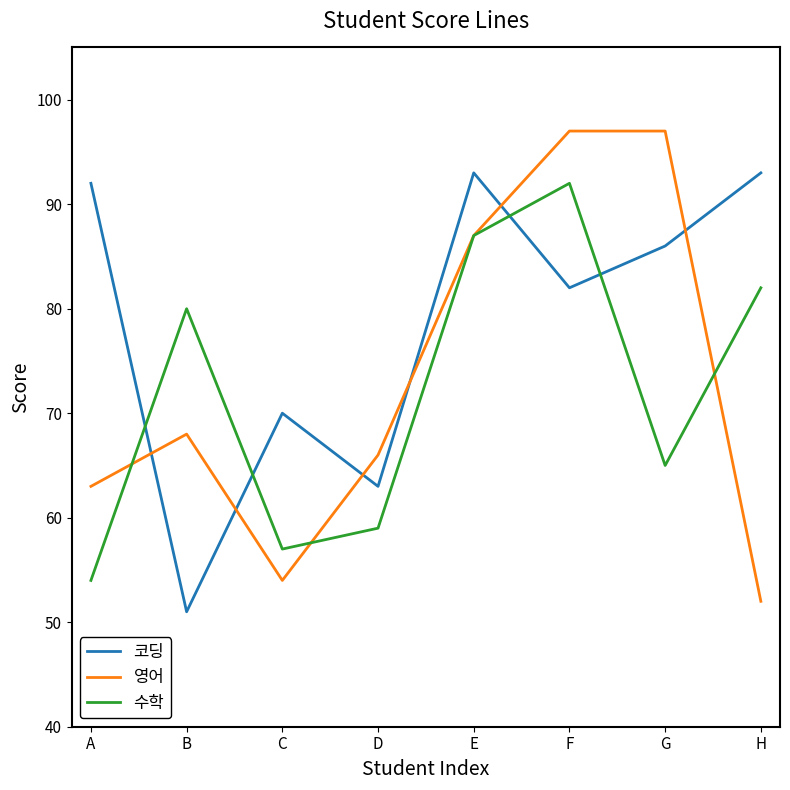

What is the difference between the second highest and second lowest values in the 영어 series?

43